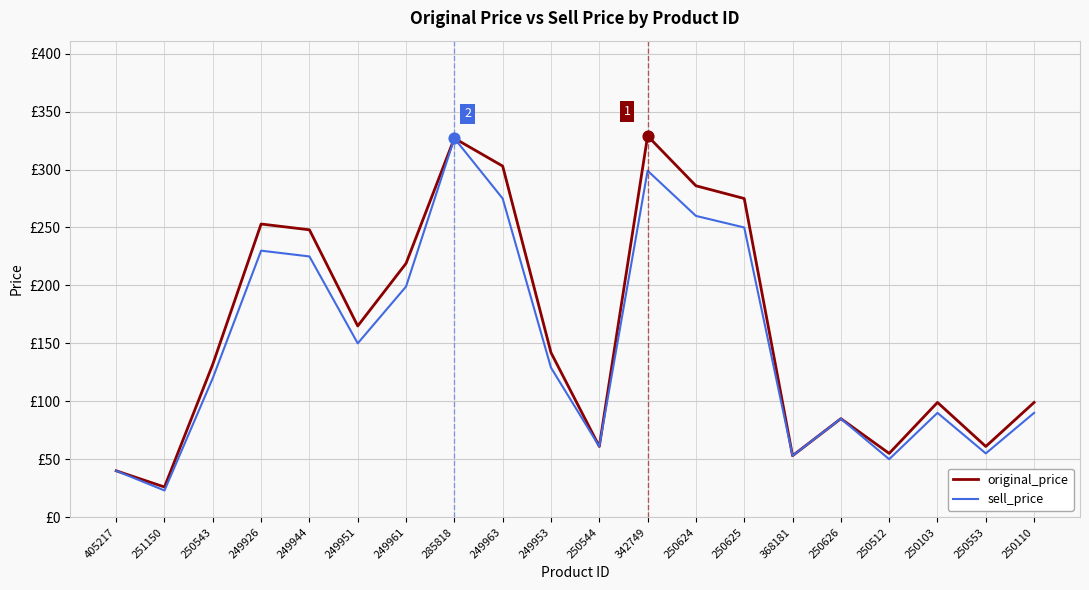

What is the total value across all series at 368181?

106